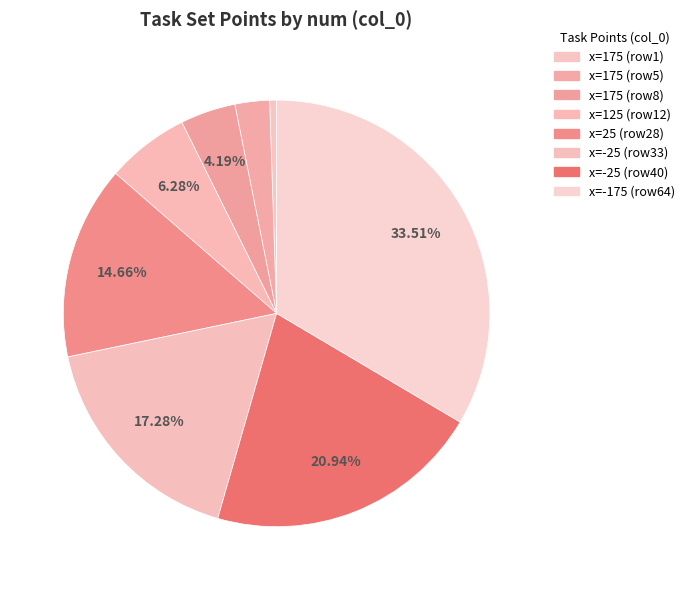

How many slices are in this pie chart?

8